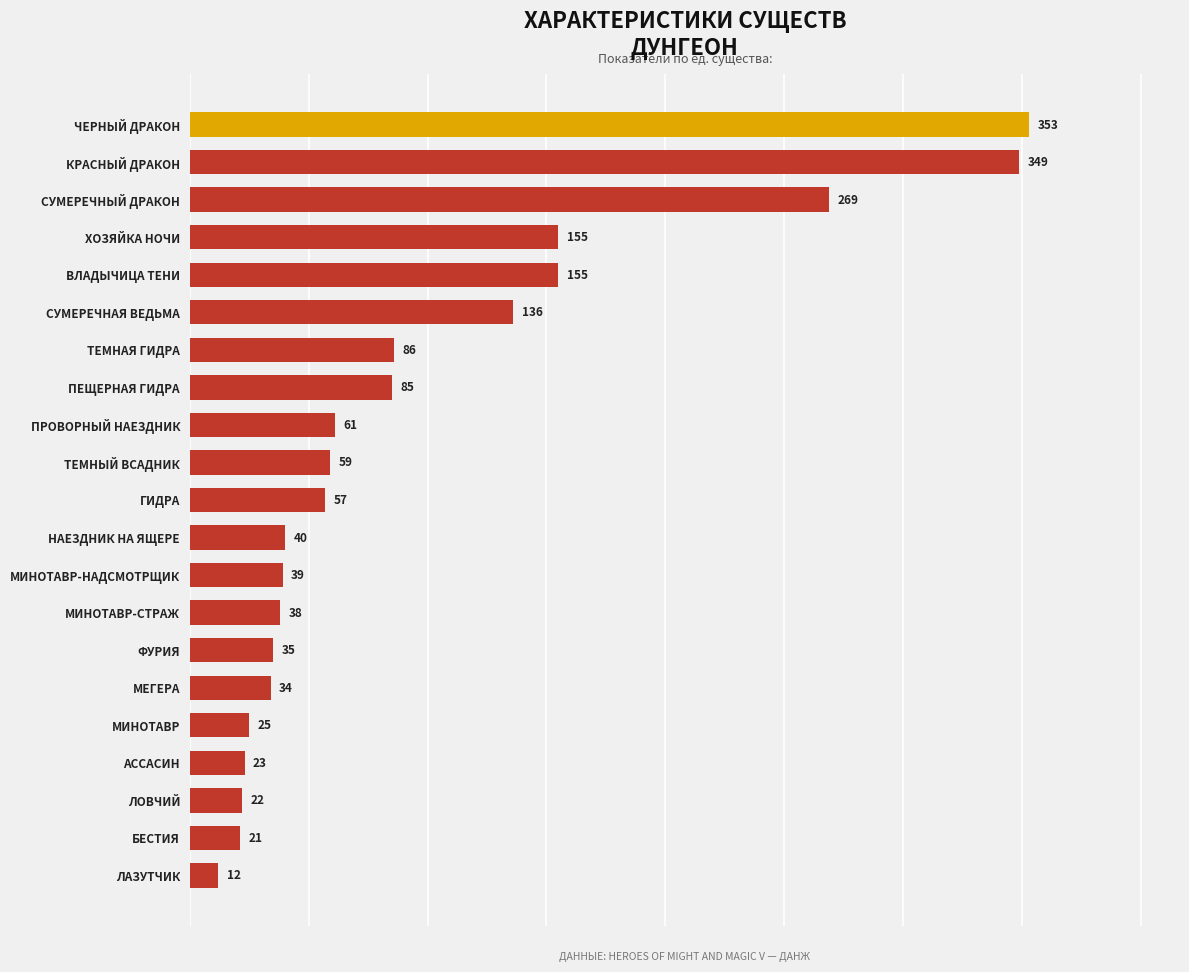

Reading bottom to top, what are all the values shown in this chart?

ЛАЗУТЧИК=12	БЕСТИЯ=21	ЛОВЧИЙ=22	АССАСИН=23	МИНОТАВР=25	МЕГЕРА=34	ФУРИЯ=35	МИНОТАВР-СТРАЖ=38	МИНОТАВР-НАДСМОТРЩИК=39	НАЕЗДНИК НА ЯЩЕРЕ=40	ГИДРА=57	ТЕМНЫЙ ВСАДНИК=59	ПРОВОРНЫЙ НАЕЗДНИК=61	ПЕЩЕРНАЯ ГИДРА=85	ТЕМНАЯ ГИДРА=86	СУМЕРЕЧНАЯ ВЕДЬМА=136	ВЛАДЫЧИЦА ТЕНИ=155	ХОЗЯЙКА НОЧИ=155	СУМЕРЕЧНЫЙ ДРАКОН=269	КРАСНЫЙ ДРАКОН=349	ЧЕРНЫЙ ДРАКОН=353